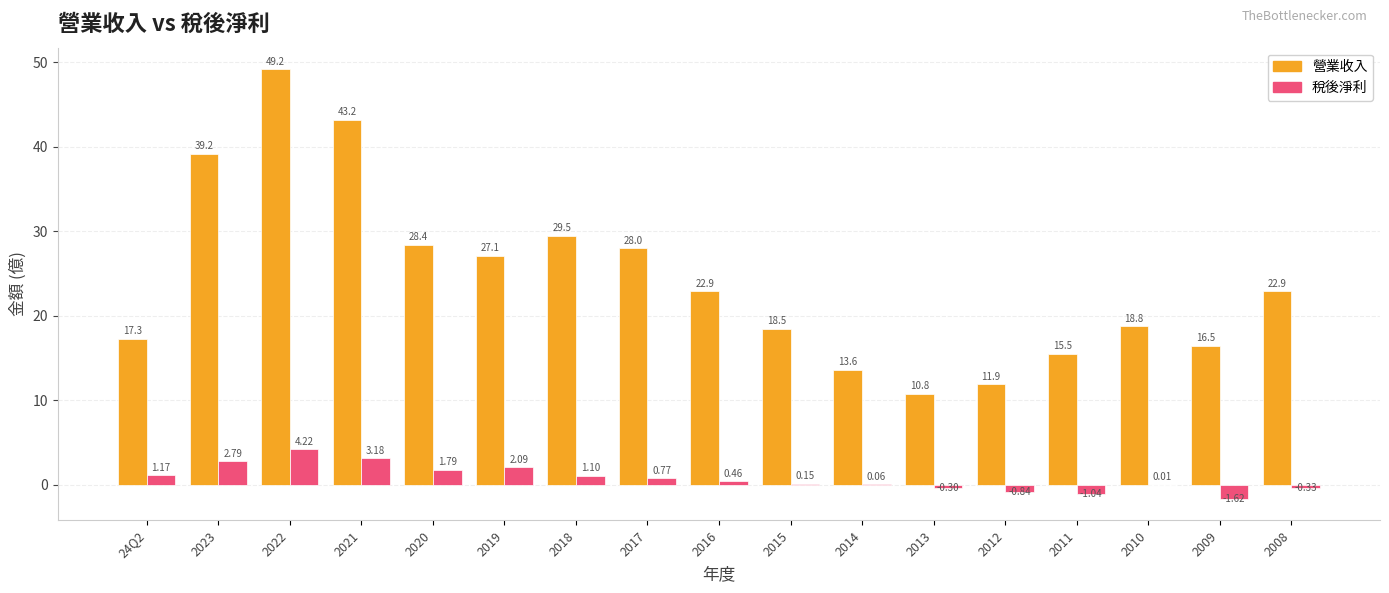

Count the number of categories in the chart.

17